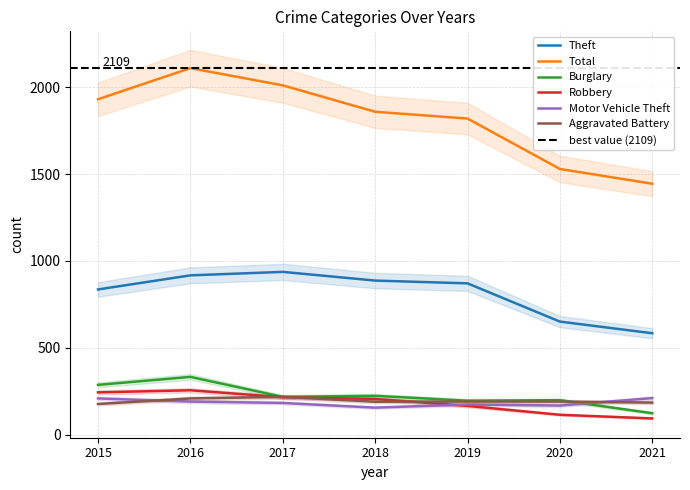

What is the total value across all series at 2017?

3782